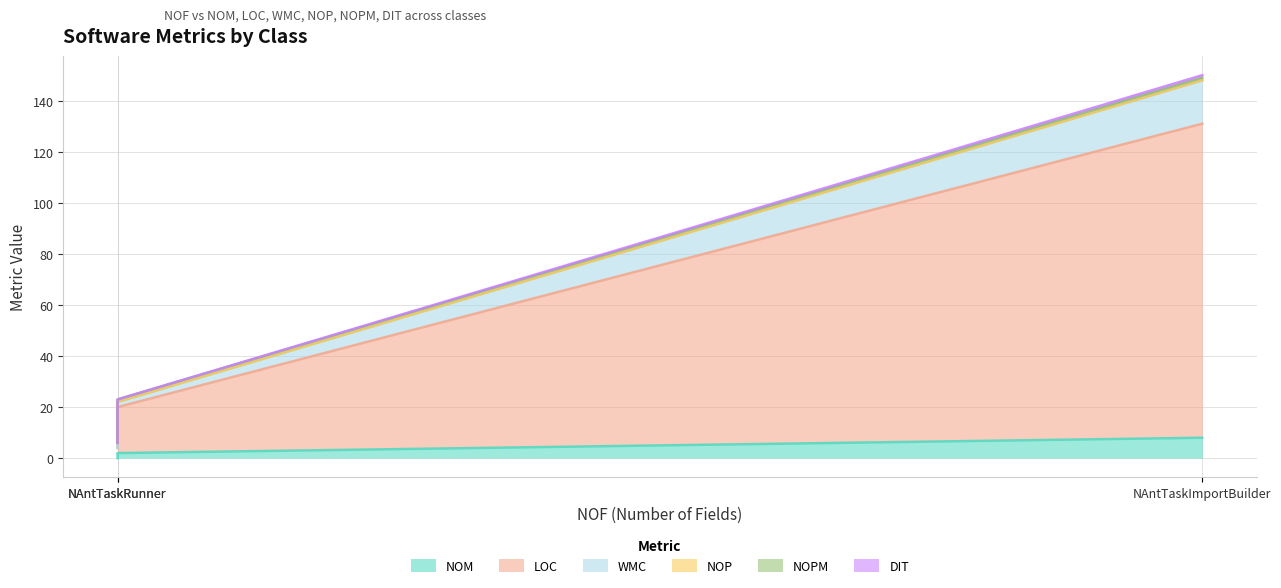

True or false: NOPM has a value of 1 at NAntTaskRunner.

True